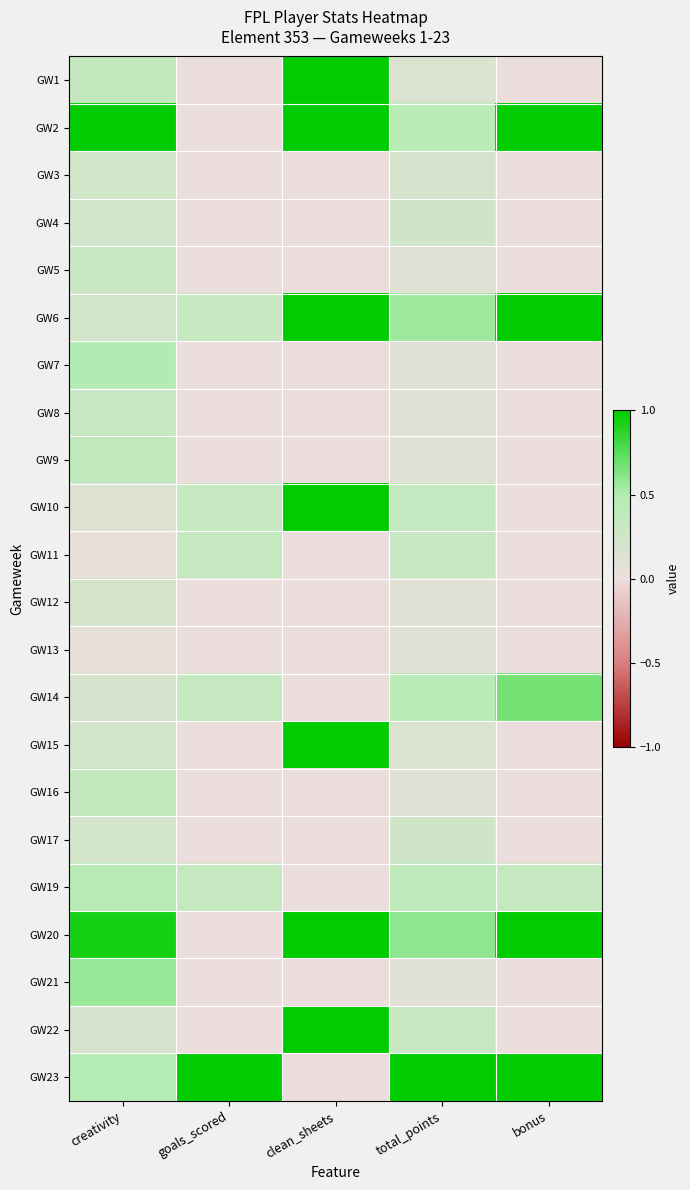

At which category is the sum across all series the highest?

creativity